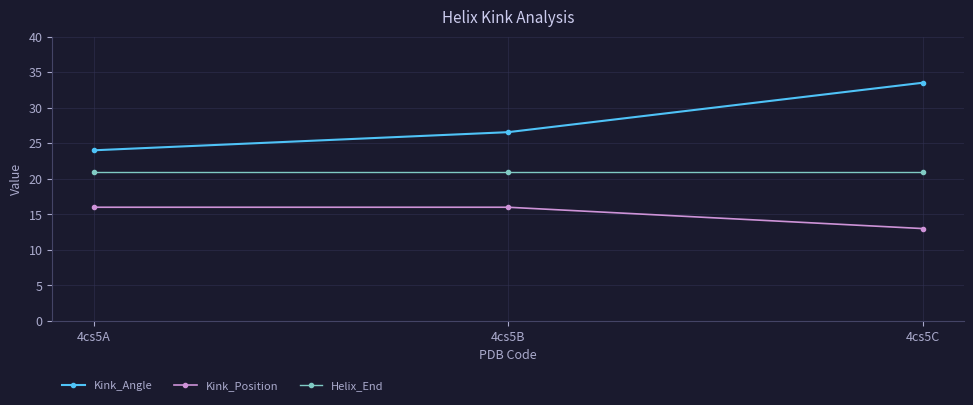

Reading left to right, what are all the values shown in this chart?

Kink_Angle: 4cs5A=24.0	4cs5B=26.6	4cs5C=33.5
Kink_Position: 4cs5A=16.0	4cs5B=16.0	4cs5C=13.0
Helix_End: 4cs5A=21.0	4cs5B=21.0	4cs5C=21.0